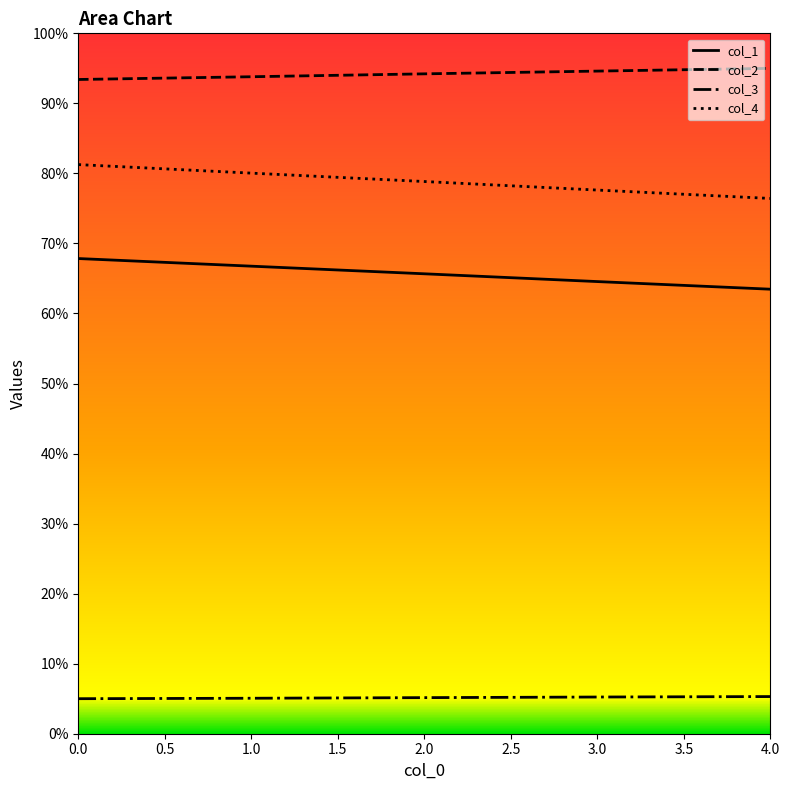

At which label is col_2 closest to 94?

1